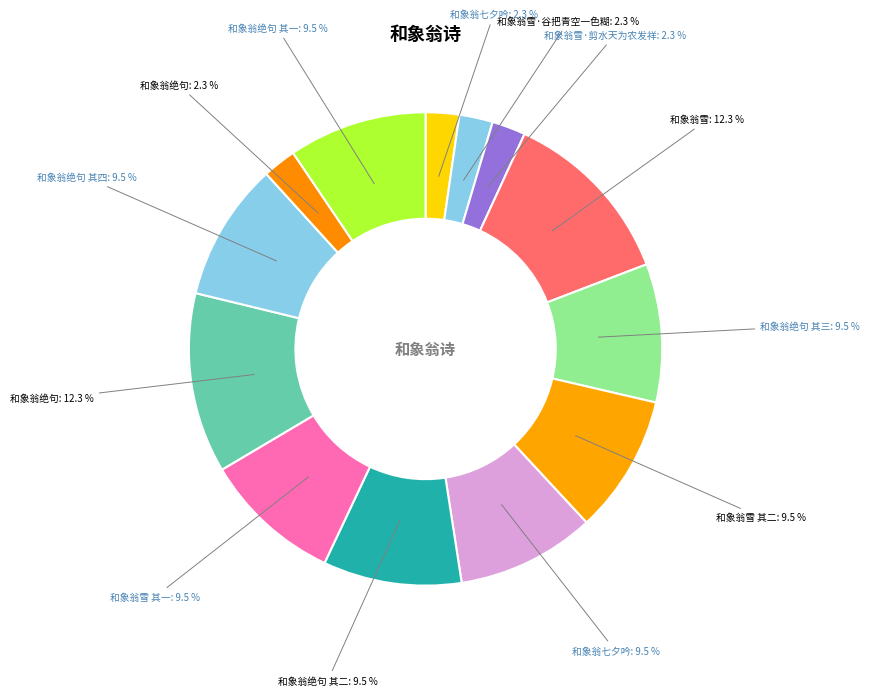

How many segments does this pie chart have?

13